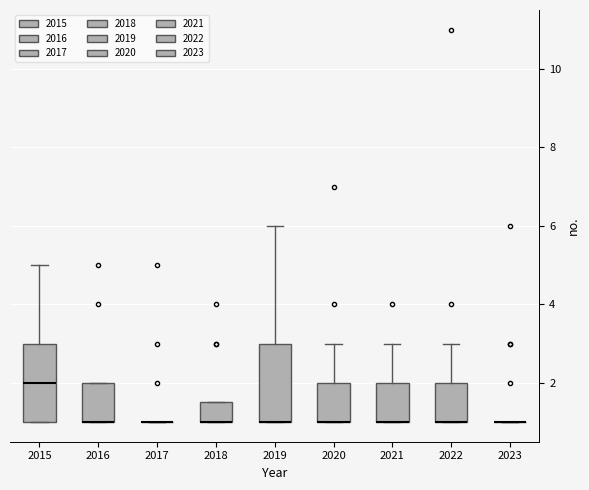

Reading left to right, read every box against the y-axis: the position of its median line, the range the box covers, and the ends of its whiskers. The values are not printed on the chart, so give them approximately, as read against the axis.

2015: median 2.0, box 1.0 to 3.0, whiskers 1.0 to 5.0
2016: median 1.0 (drawn on the box's lower edge), box 1.0 to 2.0, whiskers 1.0 to 2.0
2017: box collapsed to a line at 1.0, whiskers 1.0 to 1.0
2018: median 1.0 (drawn on the box's lower edge), box 1.0 to 1.6, whiskers 1.0 to 1.6
2019: median 1.0 (drawn on the box's lower edge), box 1.0 to 3.0, whiskers 1.0 to 6.0
2020: median 1.0 (drawn on the box's lower edge), box 1.0 to 2.0, whiskers 1.0 to 3.0
2021: median 1.0 (drawn on the box's lower edge), box 1.0 to 2.0, whiskers 1.0 to 3.0
2022: median 1.0 (drawn on the box's lower edge), box 1.0 to 2.0, whiskers 1.0 to 3.0
2023: box collapsed to a line at 1.0, whiskers 1.0 to 1.0